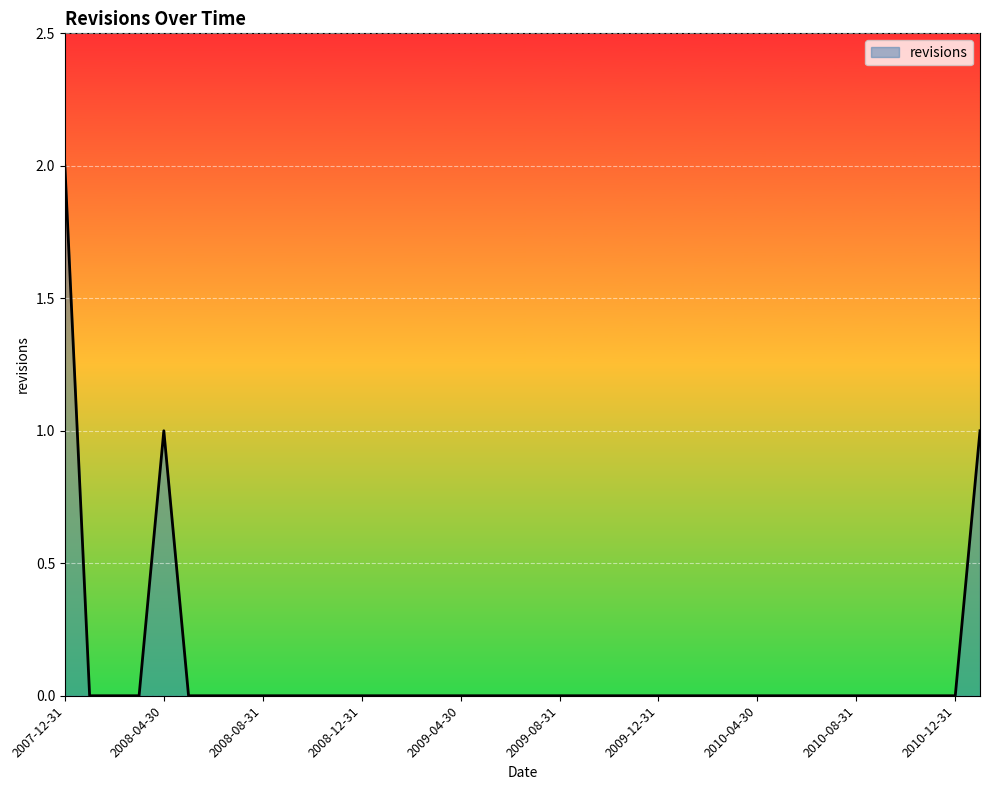

At which category does the data reach its first local peak?

2008-04-30